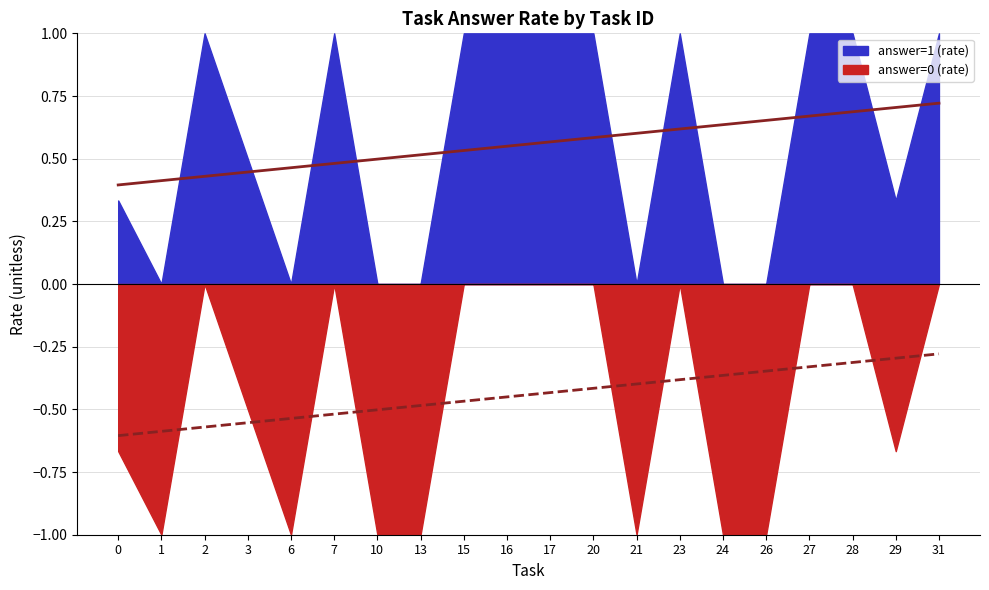

Rank the series by their maximum value, from lowest to highest.

answer=0 (rate), answer=1 (rate)